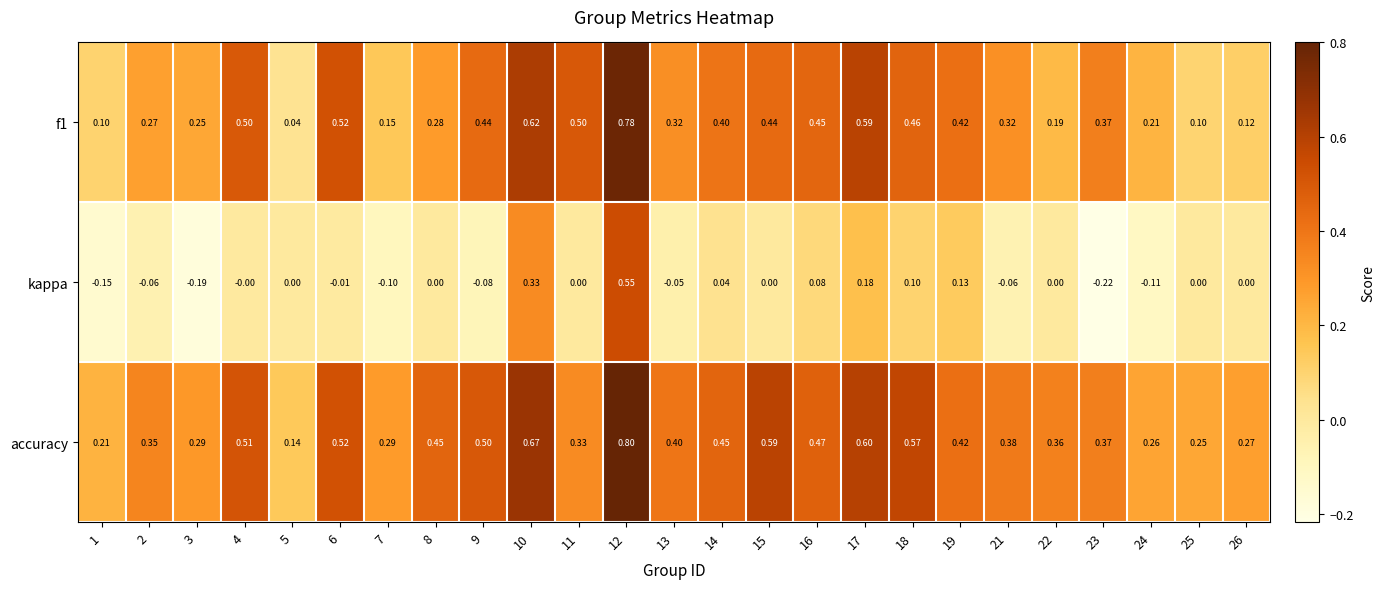

Which series has the widest spread of values?

kappa